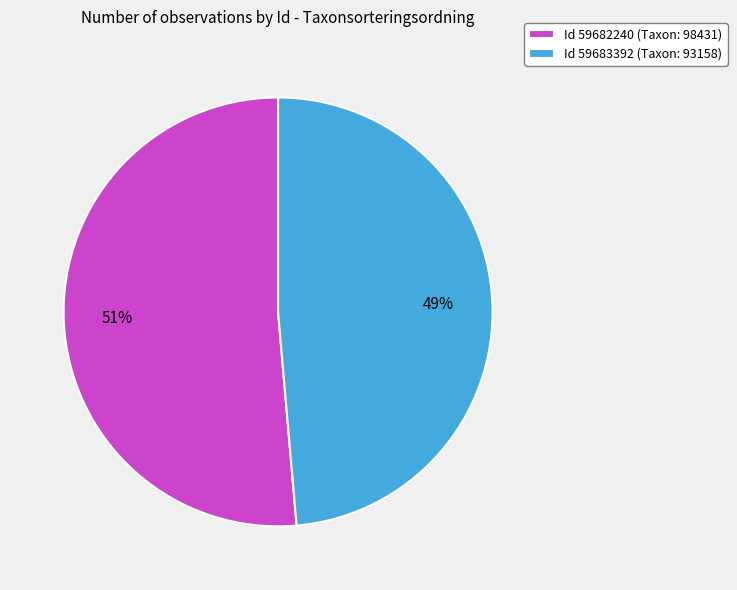

Is the sum of Id 59682240 (Taxon: 98431) and Id 59683392 (Taxon: 93158) greater than half?

Yes